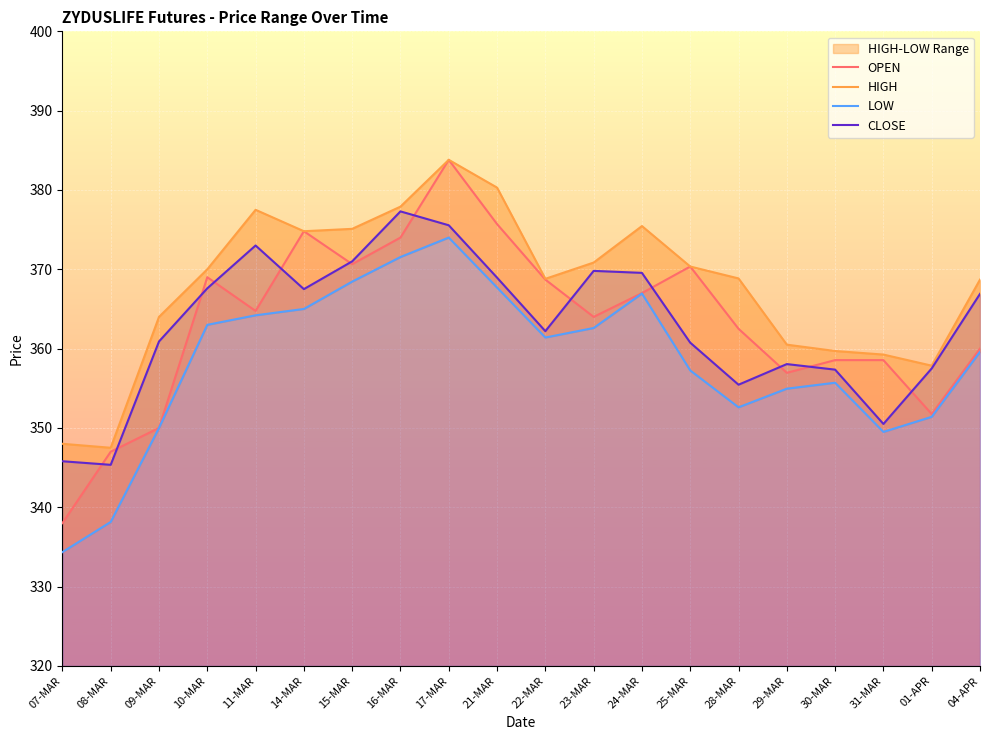

Where is CLOSE nearest to the value 361?

09-MAR